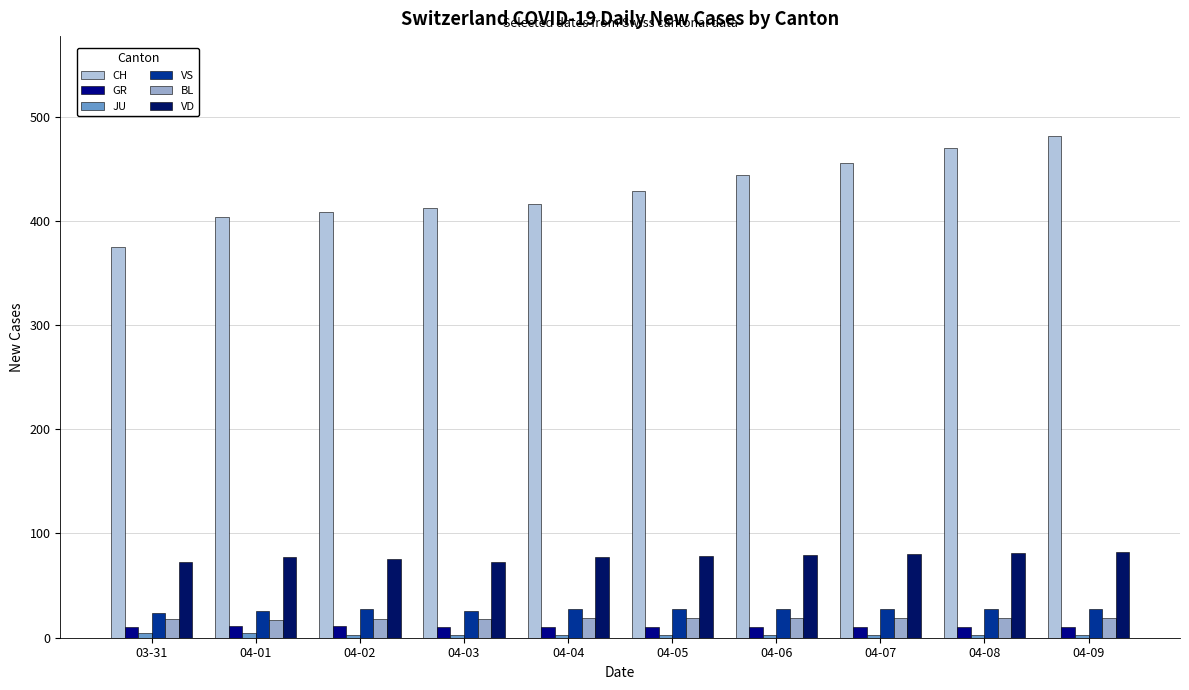

Are the bars horizontal?

No